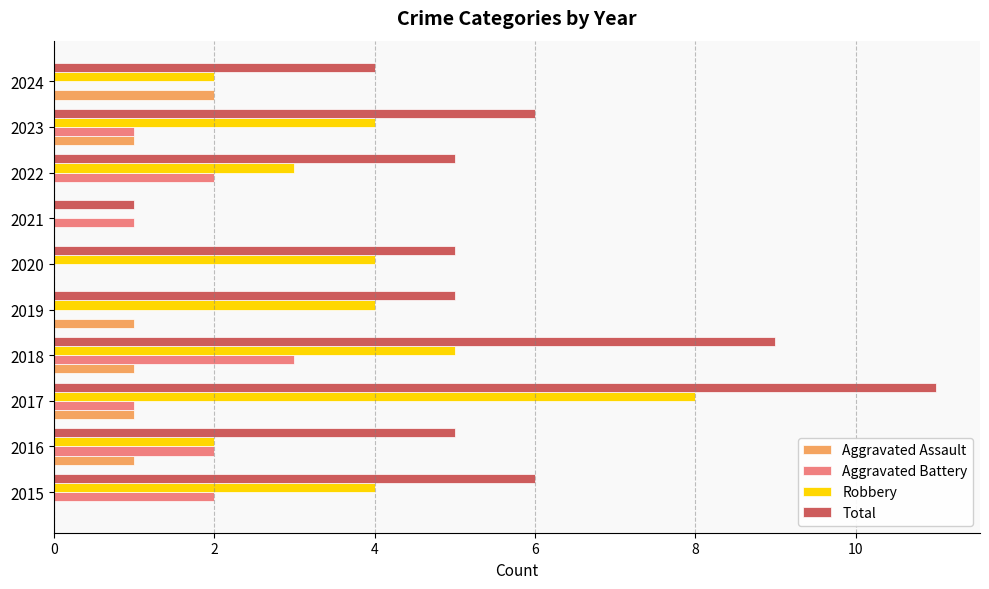

The Robbery series shows 2 at 2016. True or false?

True